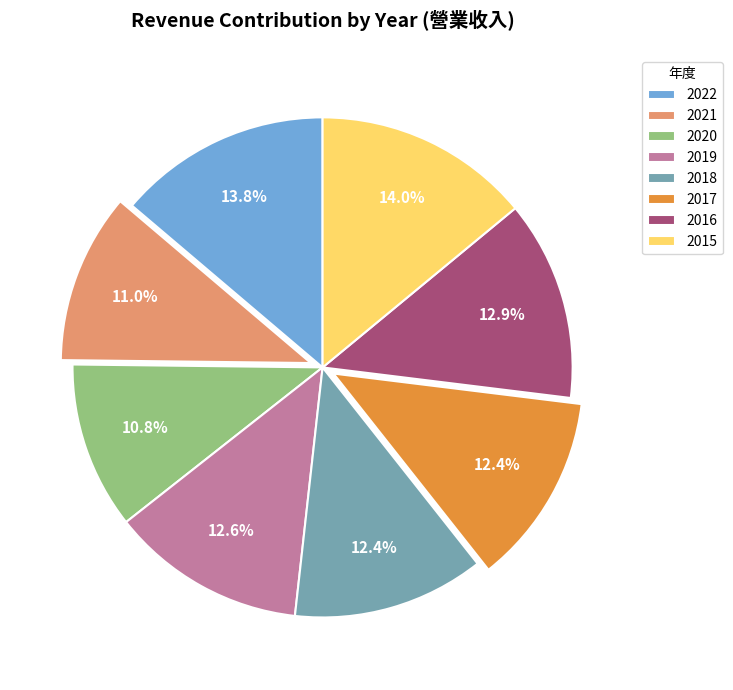

To the nearest percent, what portion does 2019 represent?

13%